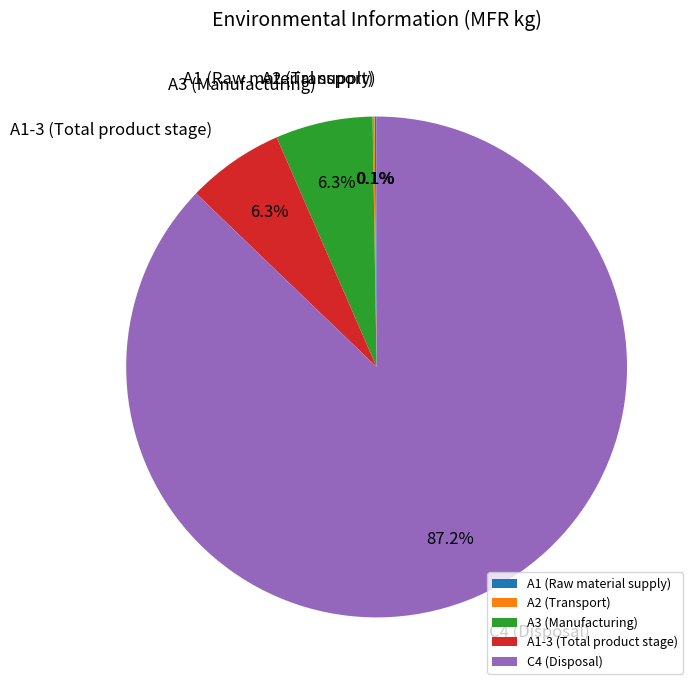

What is the majority slice?

C4 (Disposal)